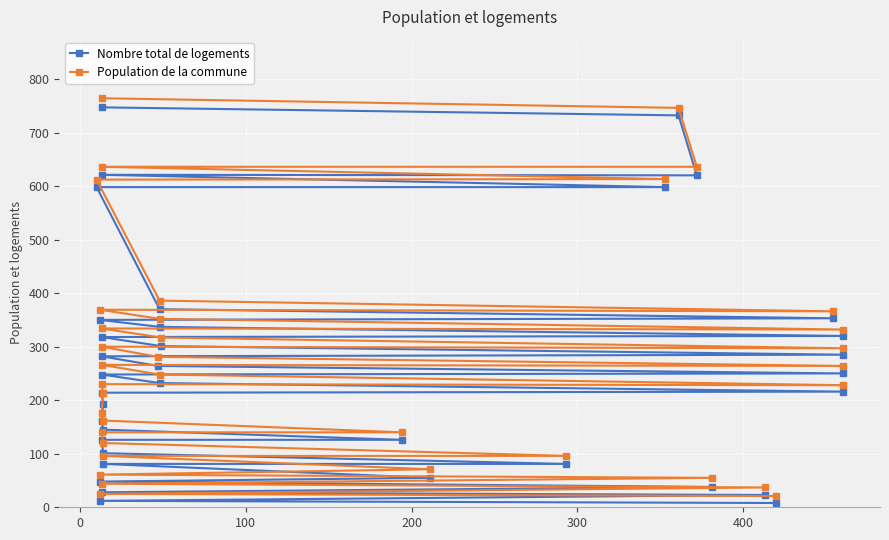

How many interior local peaks does the Nombre total de logements series have?

1